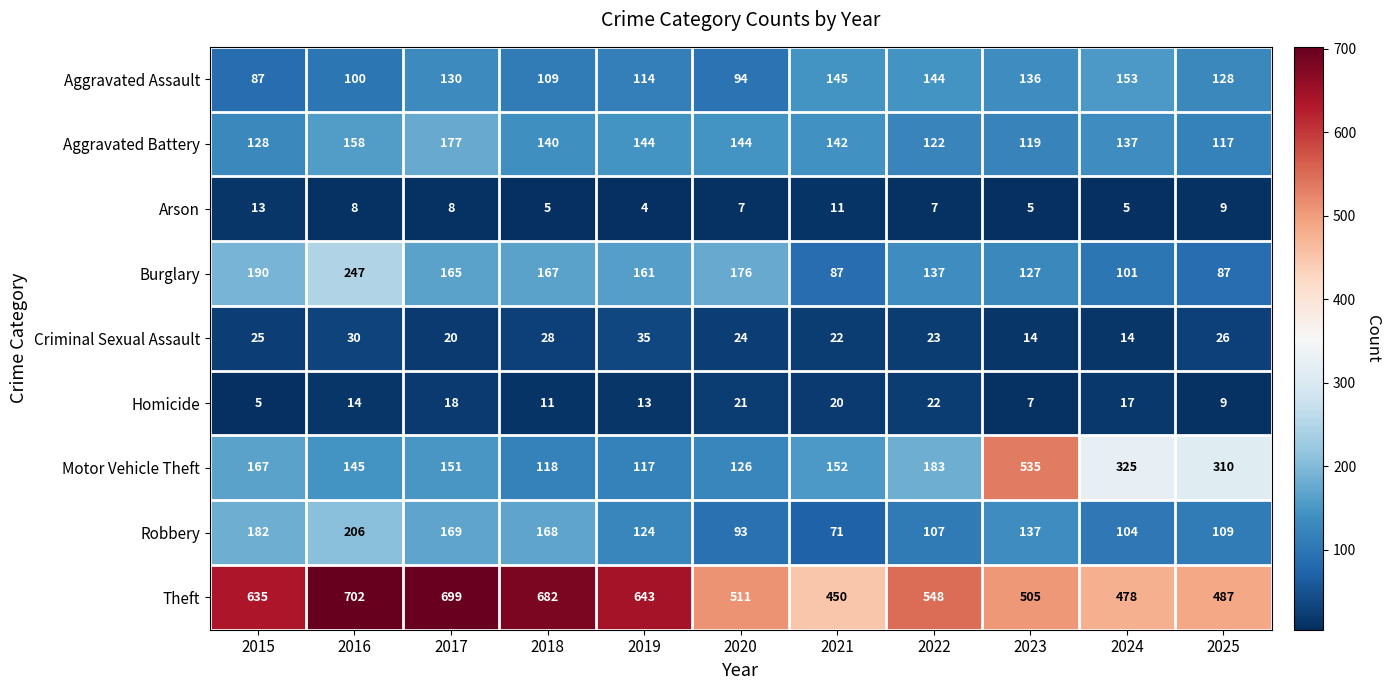

What is the greatest value displayed?

702